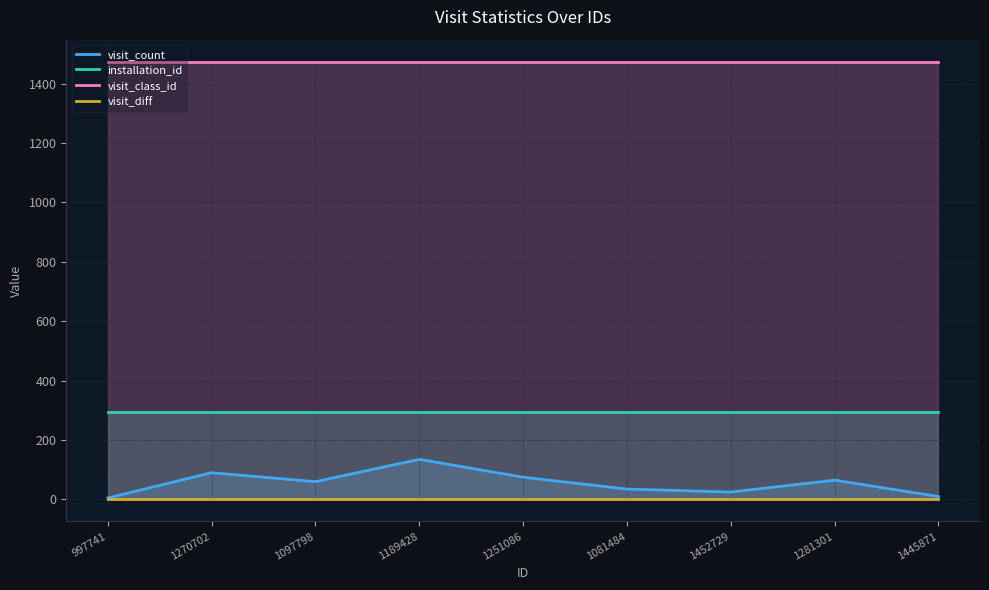

Is it true that installation_id equals 134 at 1445871?

False